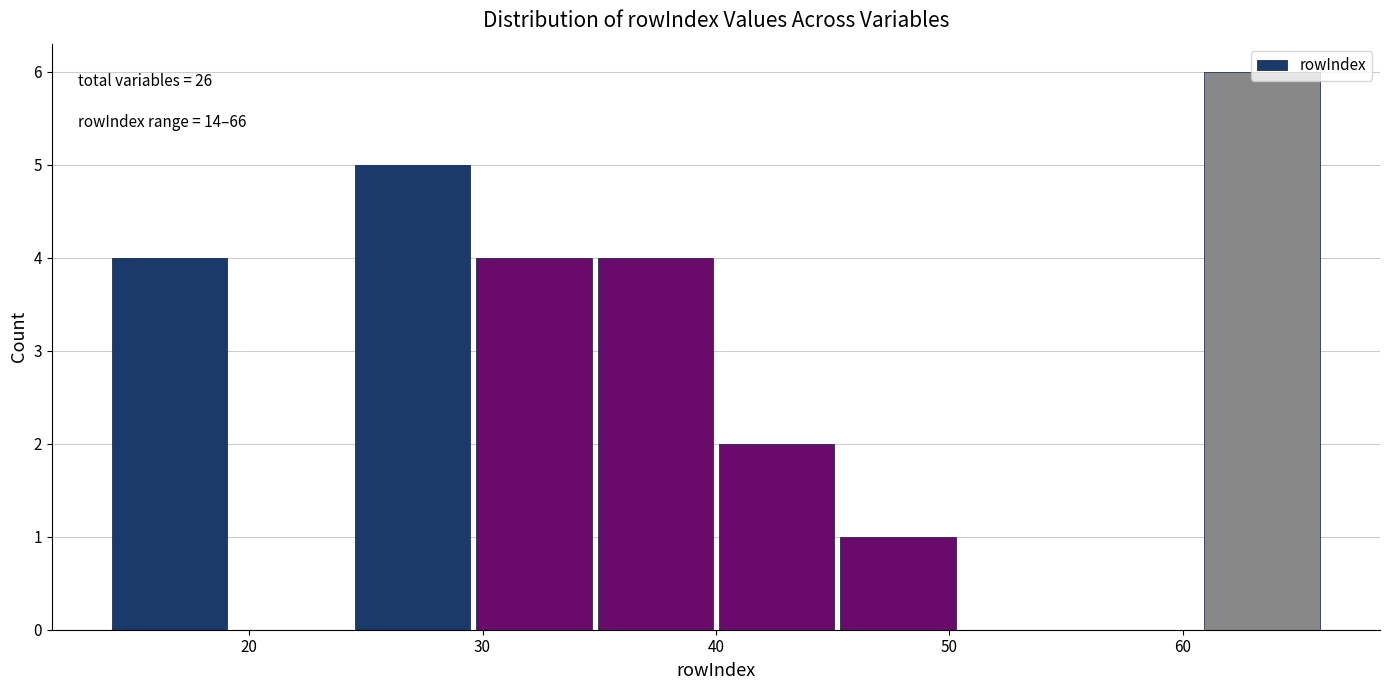

Which range on the x-axis has the tallest bar?

60.8 to 66.0